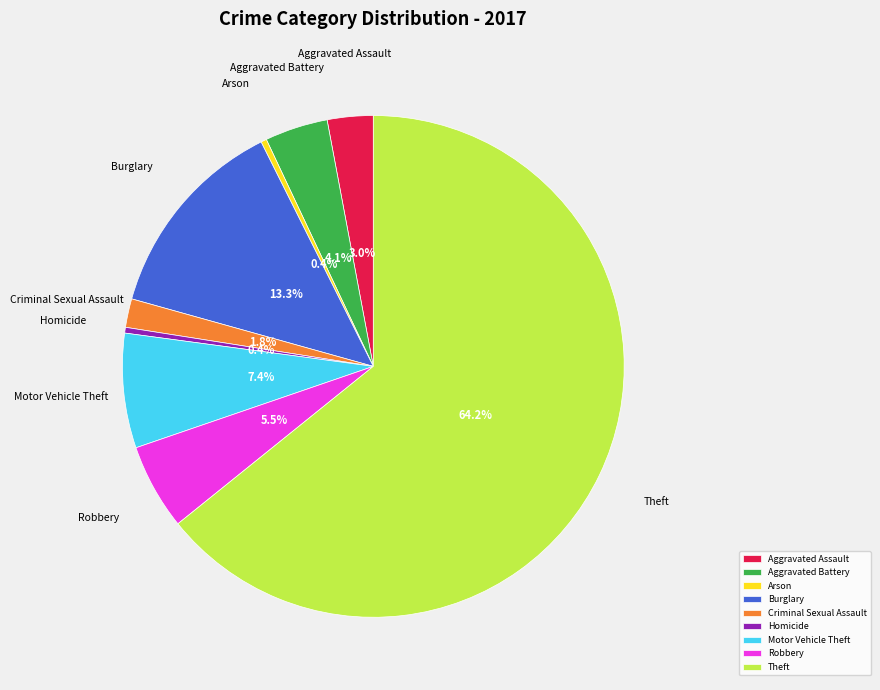

Which slice is the largest?

Theft